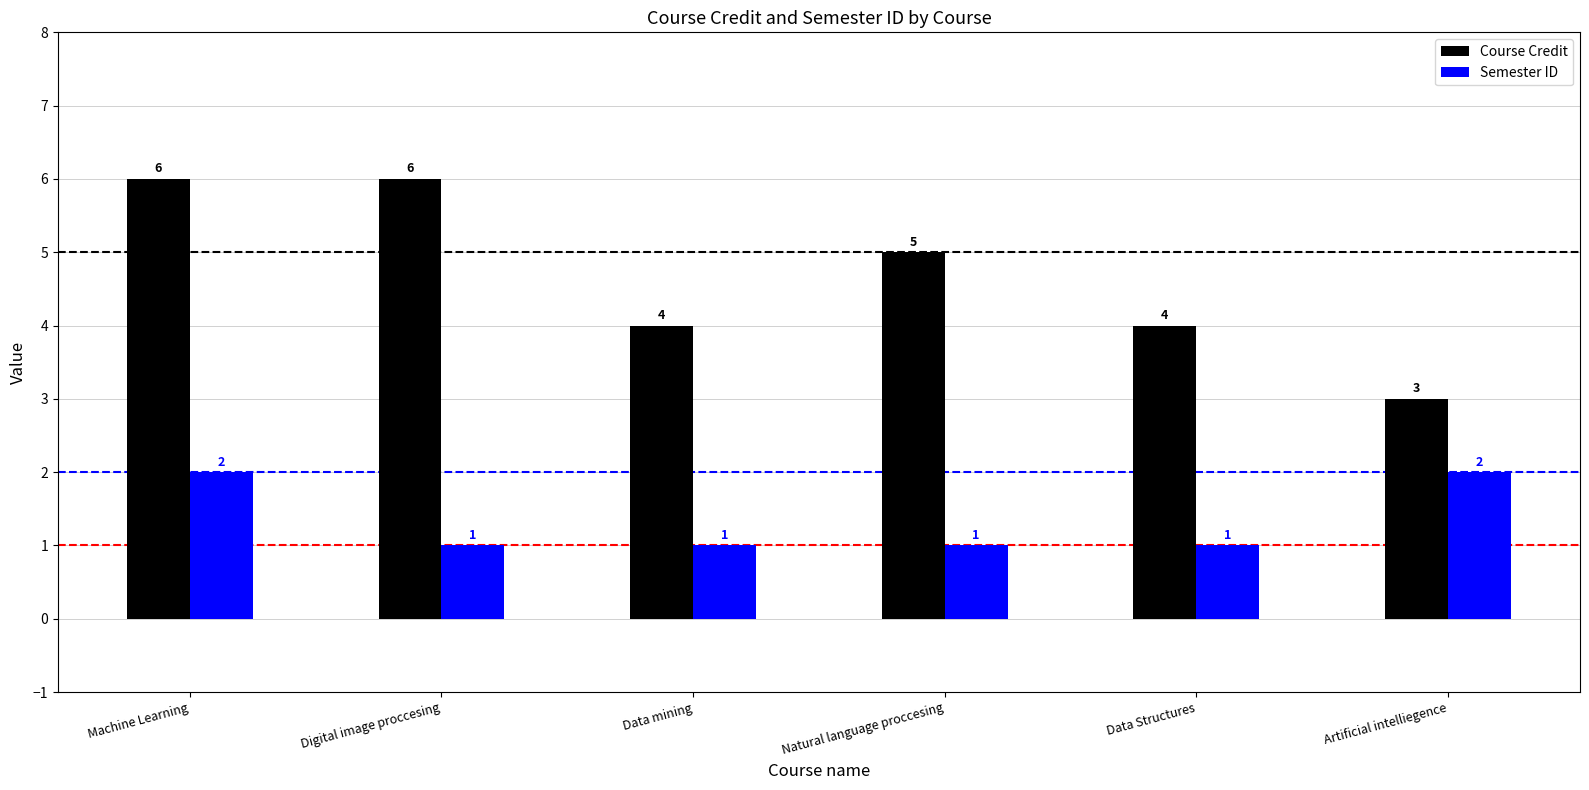

What value does the Course Credit series have at Data Structures?

4